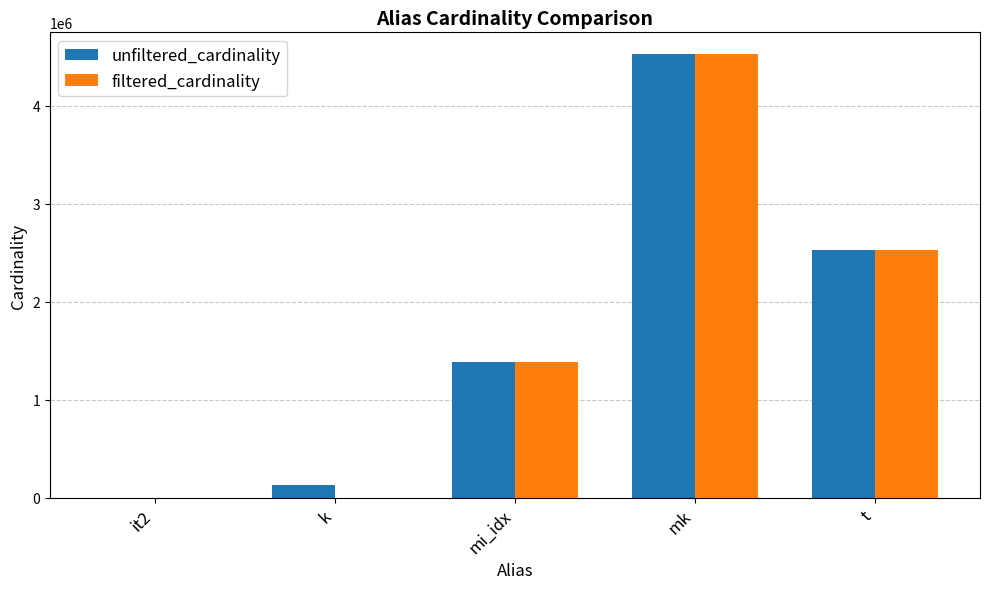

At which category is the sum across all series the highest?

mk